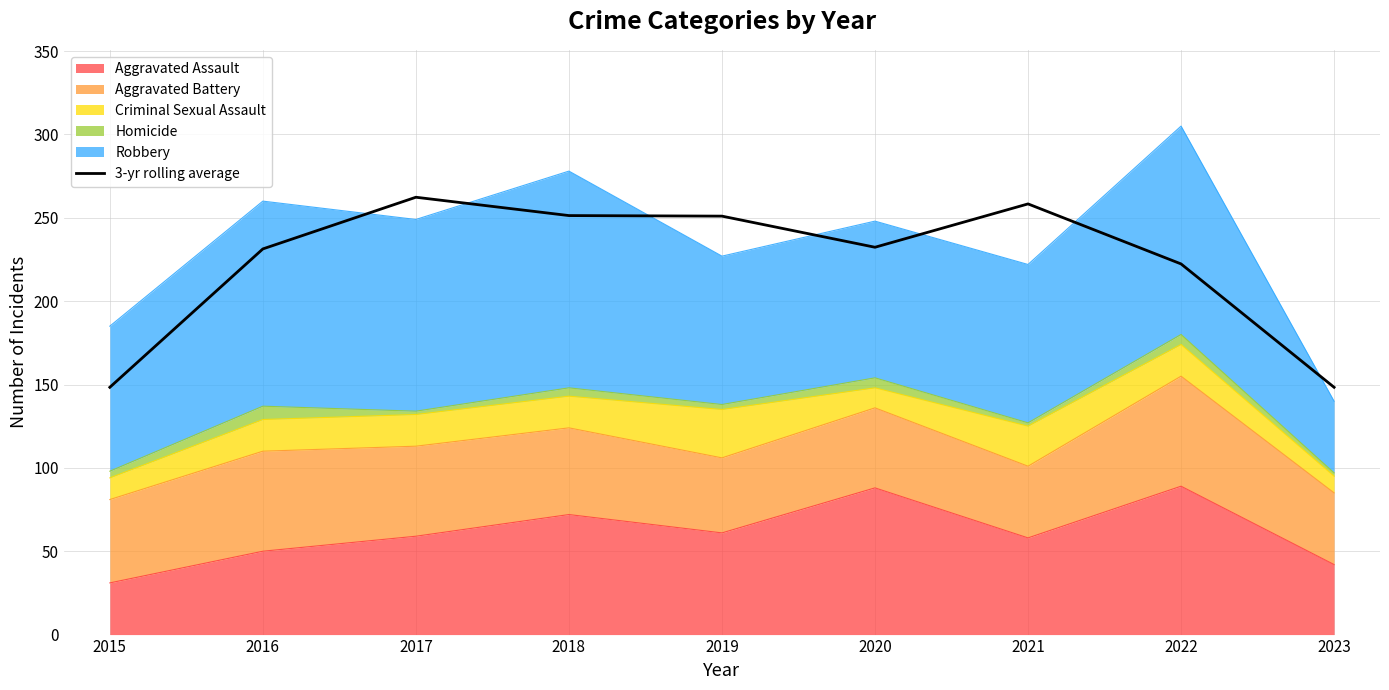

The chart shows a value of 222.3 at 2022. True or false?

True